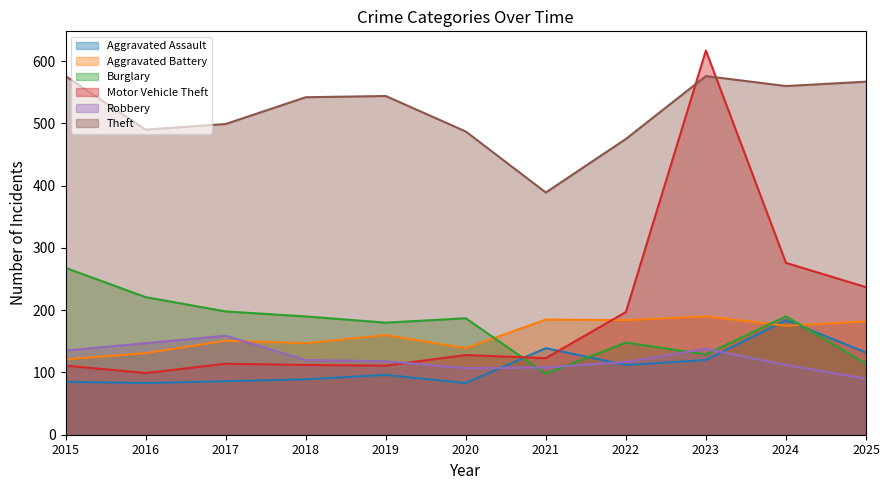

What is the value of the Aggravated Assault point at the 10th from the left?

184